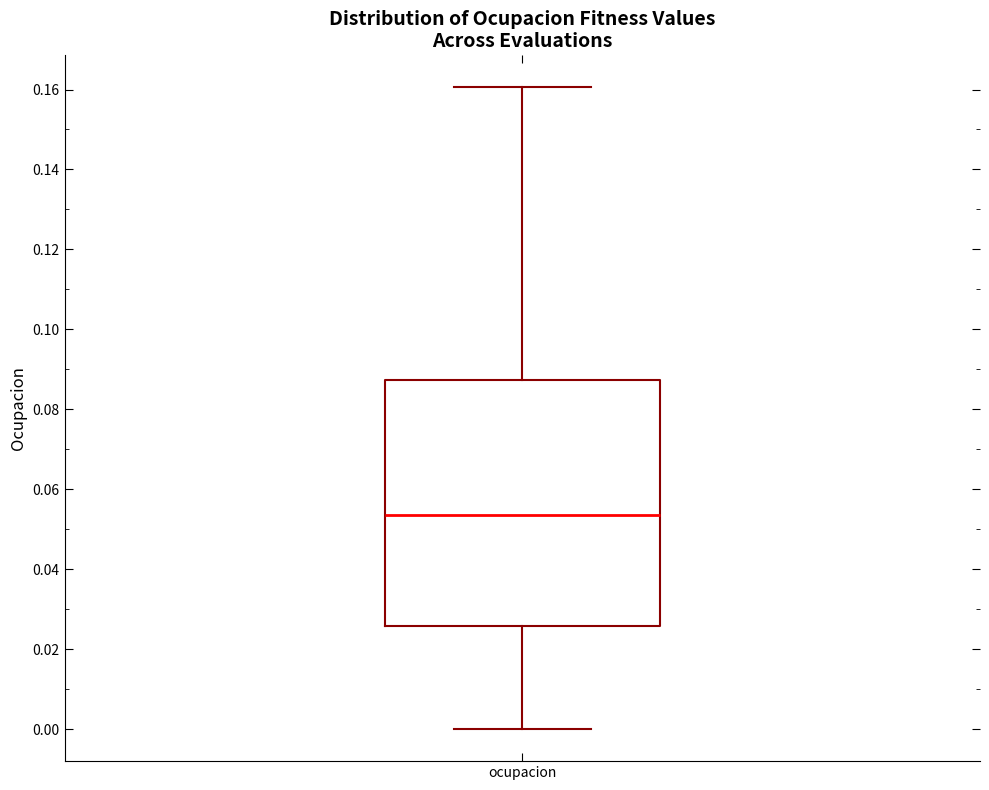

Where is the lower edge of the box for ocupacion on the y-axis? The values are not printed on the chart, so give them approximately, as read against the axis.

0.026